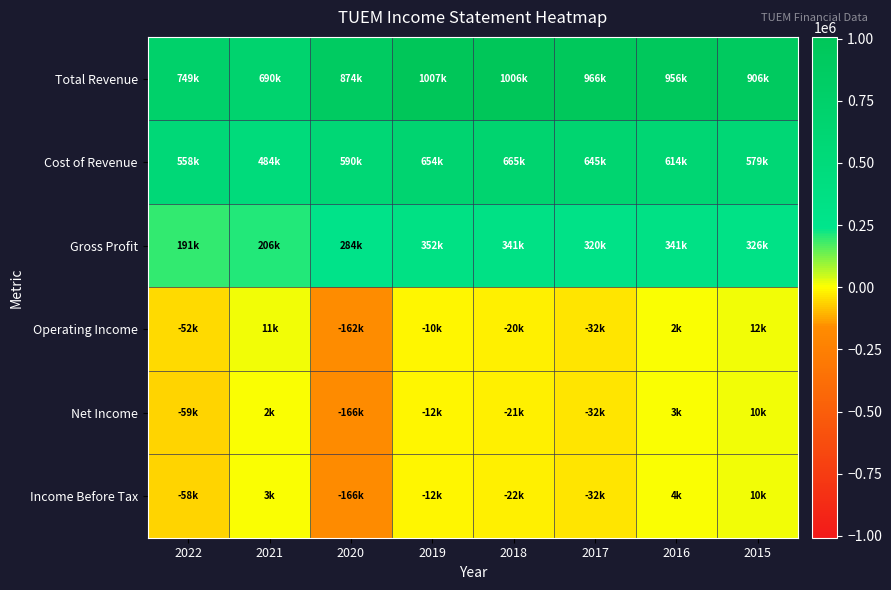

At which category is the sum across all series the highest?

2019